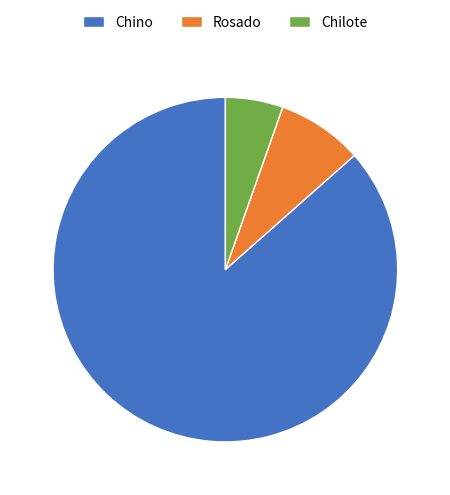

Which category has the smallest portion of the pie?

Chilote